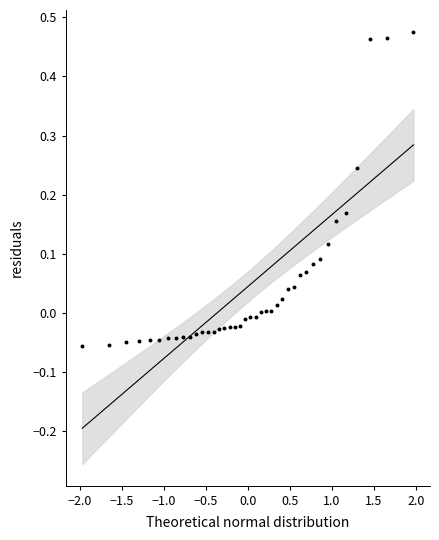

What is the range of X values (max minus min)?

3.9